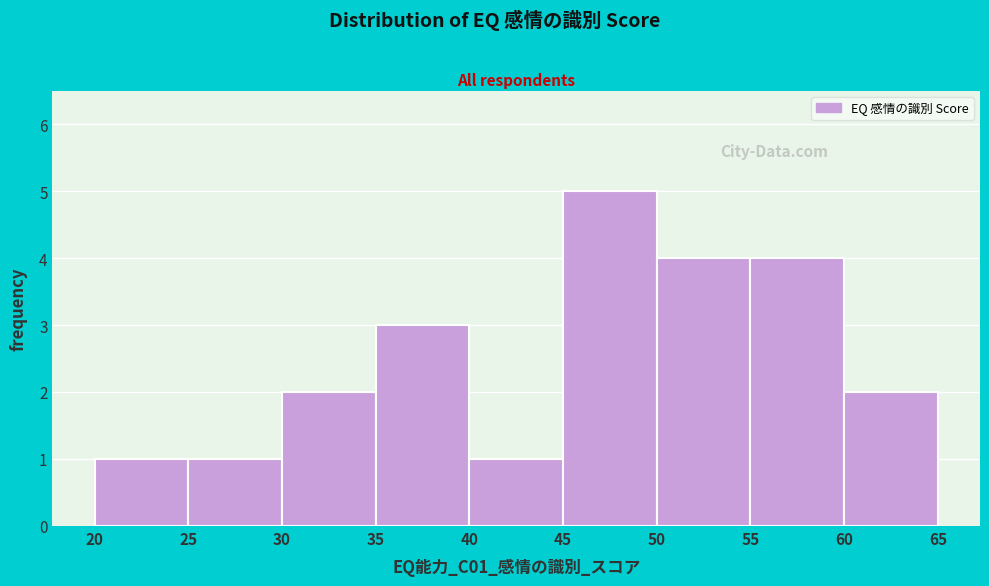

How tall is the bar that spans 20 to 25 on the x-axis? The values are not printed on the chart, so give them approximately, as read against the axis.

1